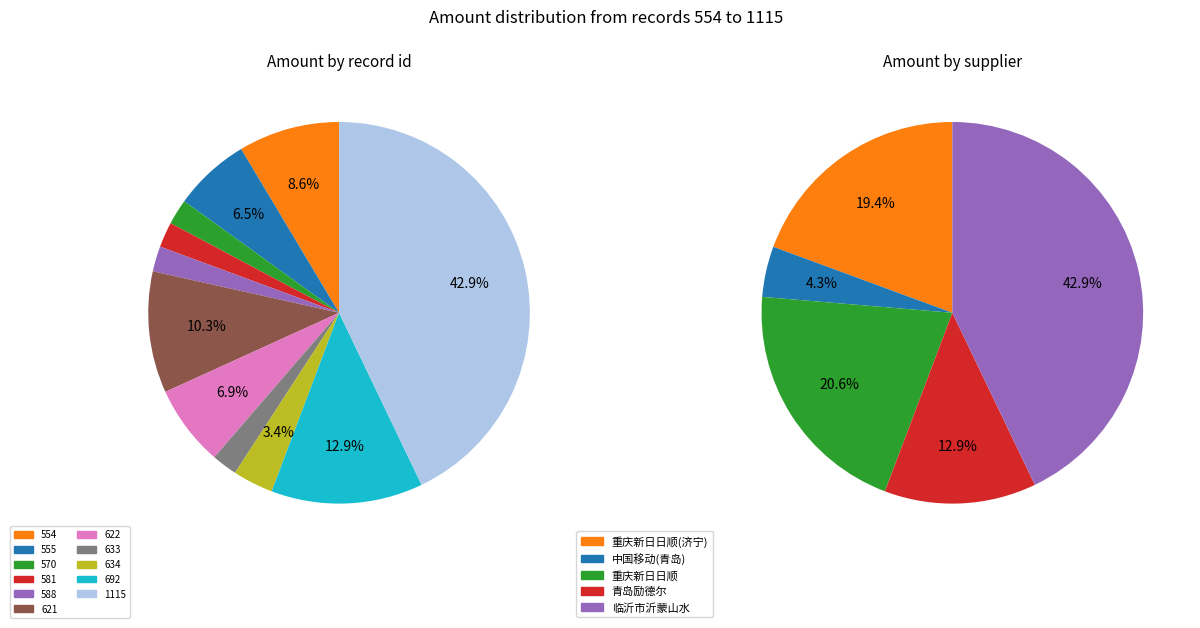

What is the change in value from 581 to 621?

+28500